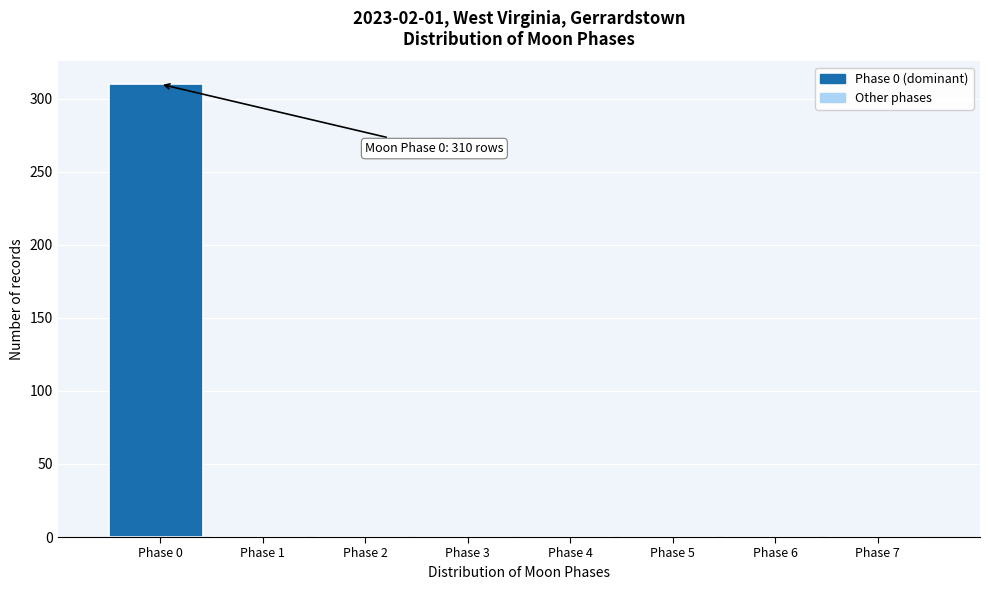

Reading right to left, transcribe all the data shown in this chart.

Phase 7=0	Phase 6=0	Phase 5=0	Phase 4=0	Phase 3=0	Phase 2=0	Phase 1=0	Phase 0=310